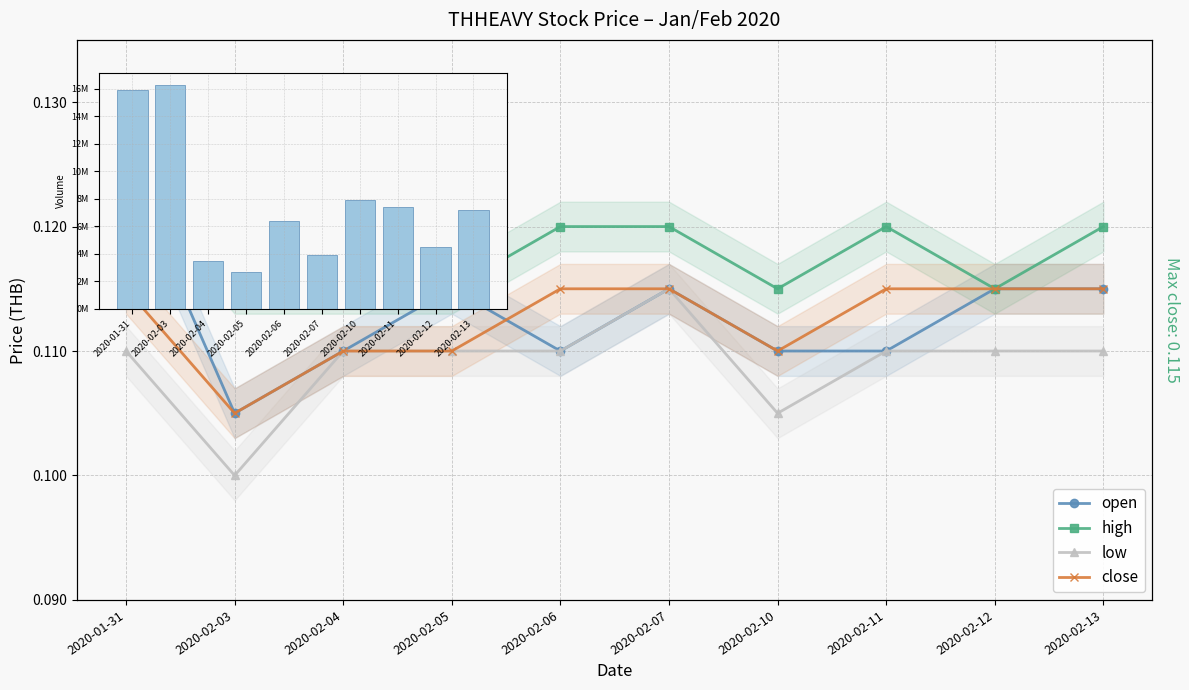

Is it true that close equals 0.2 at 2020-02-06?

False